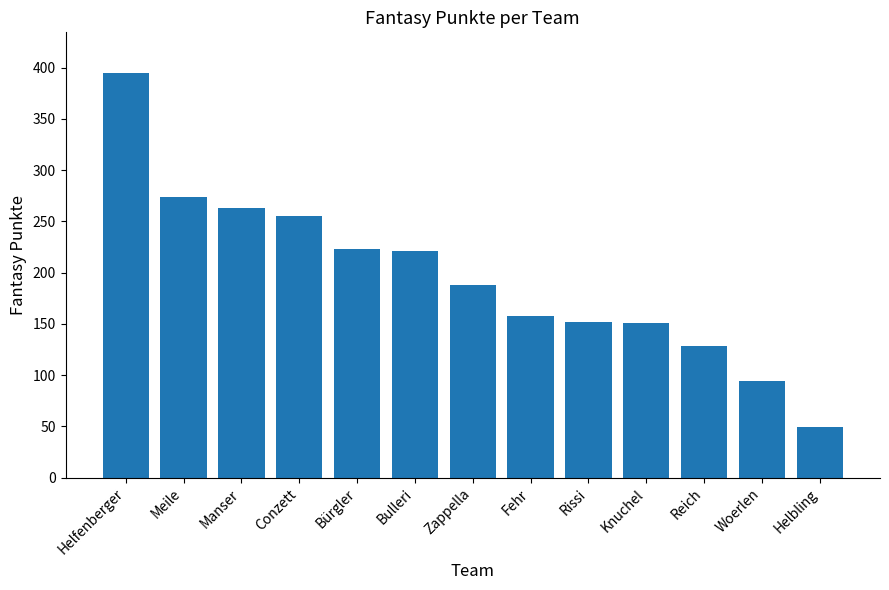

What is the average value?

196